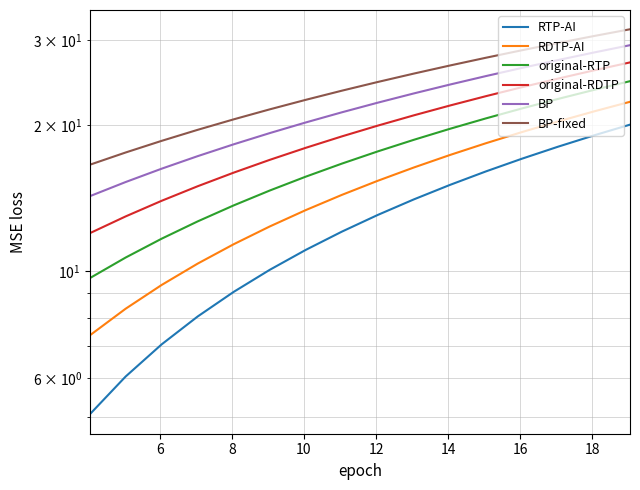

True or false: RTP-AI has more than 0 interior local peaks.

False